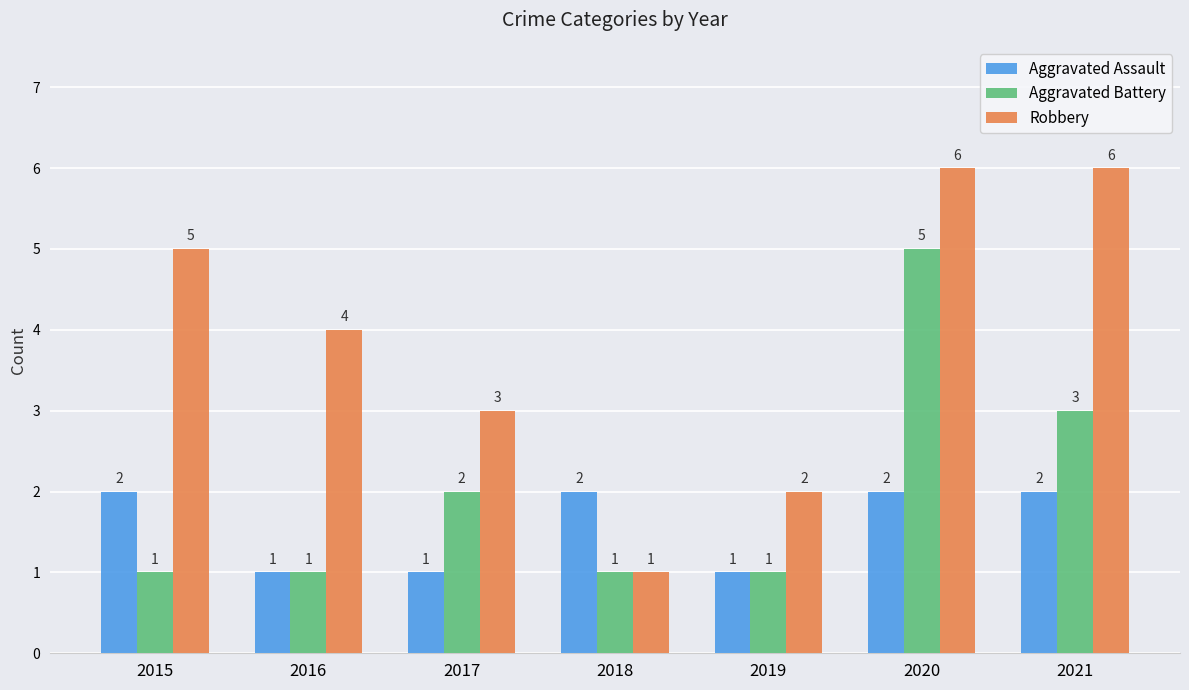

What is the value of the Aggravated Assault bar at the 7th from the left?

2